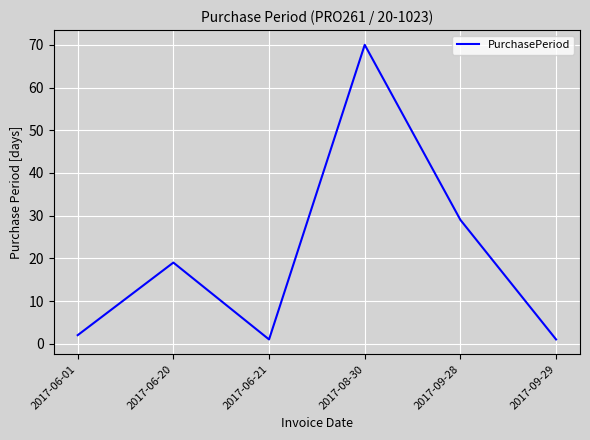

What is the difference between the values at 2017-08-30 and 2017-06-20?

51